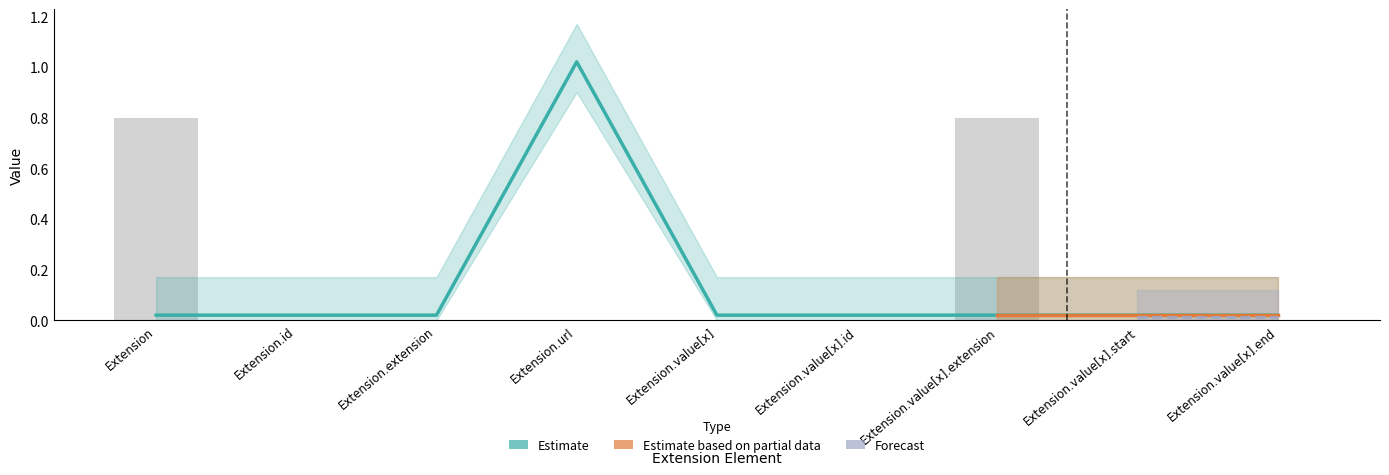

Is it true that Min equals 0.0 at Extension?

False